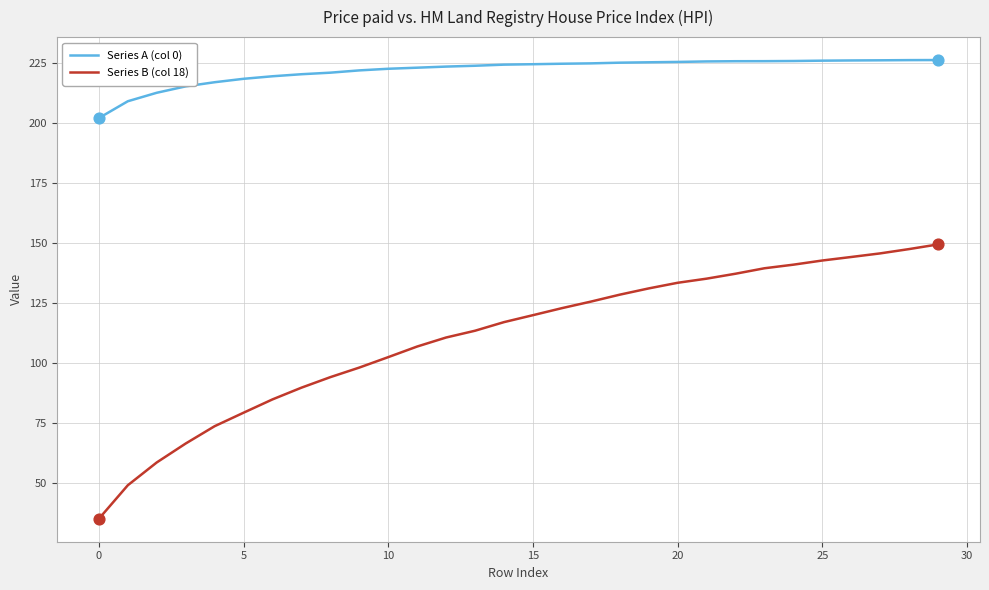

At how many categories does at least one series exceed 114?

30